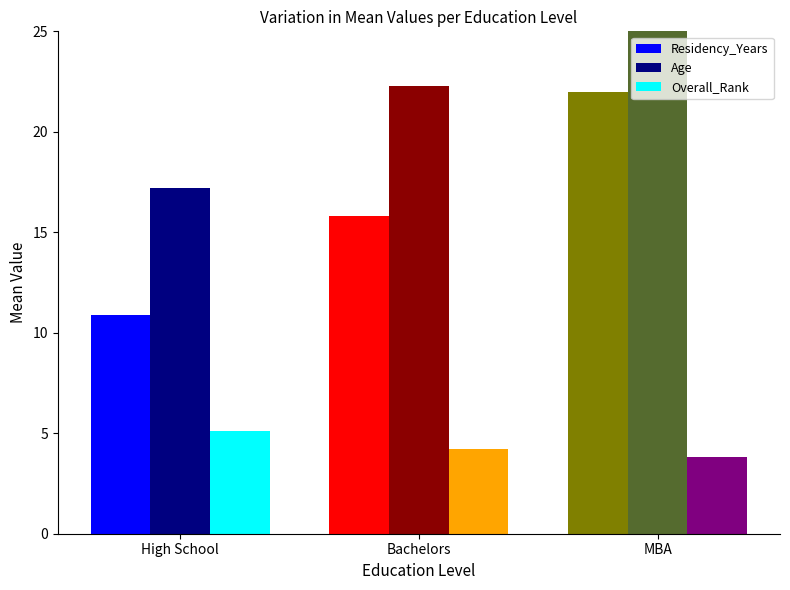

Which series has the largest range (max minus min)?

Residency_Years